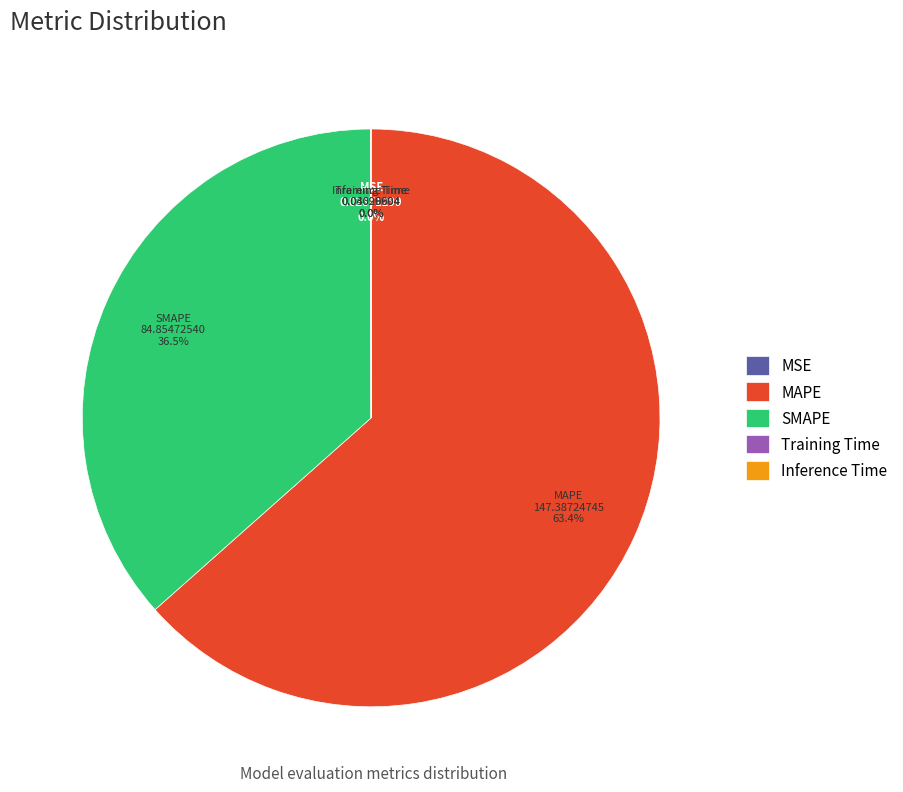

Which slice is the largest?

MAPE